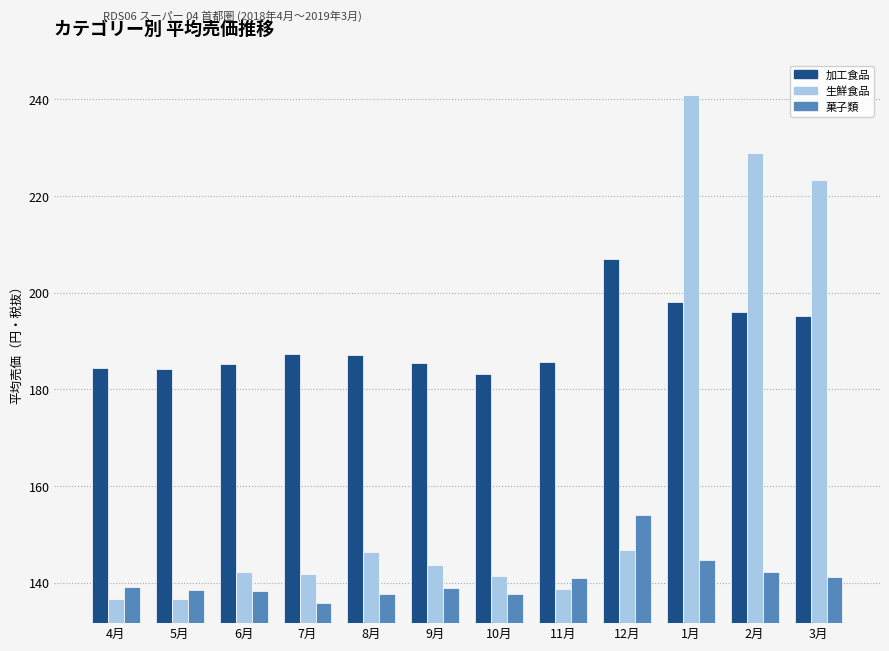

How many bars are there in each group?

3